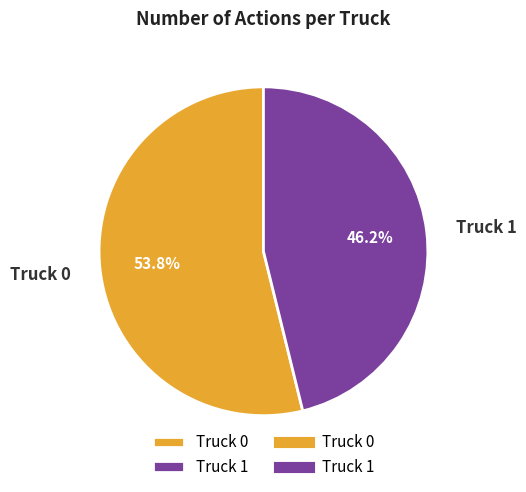

Which category has the biggest portion of the pie?

Truck 0